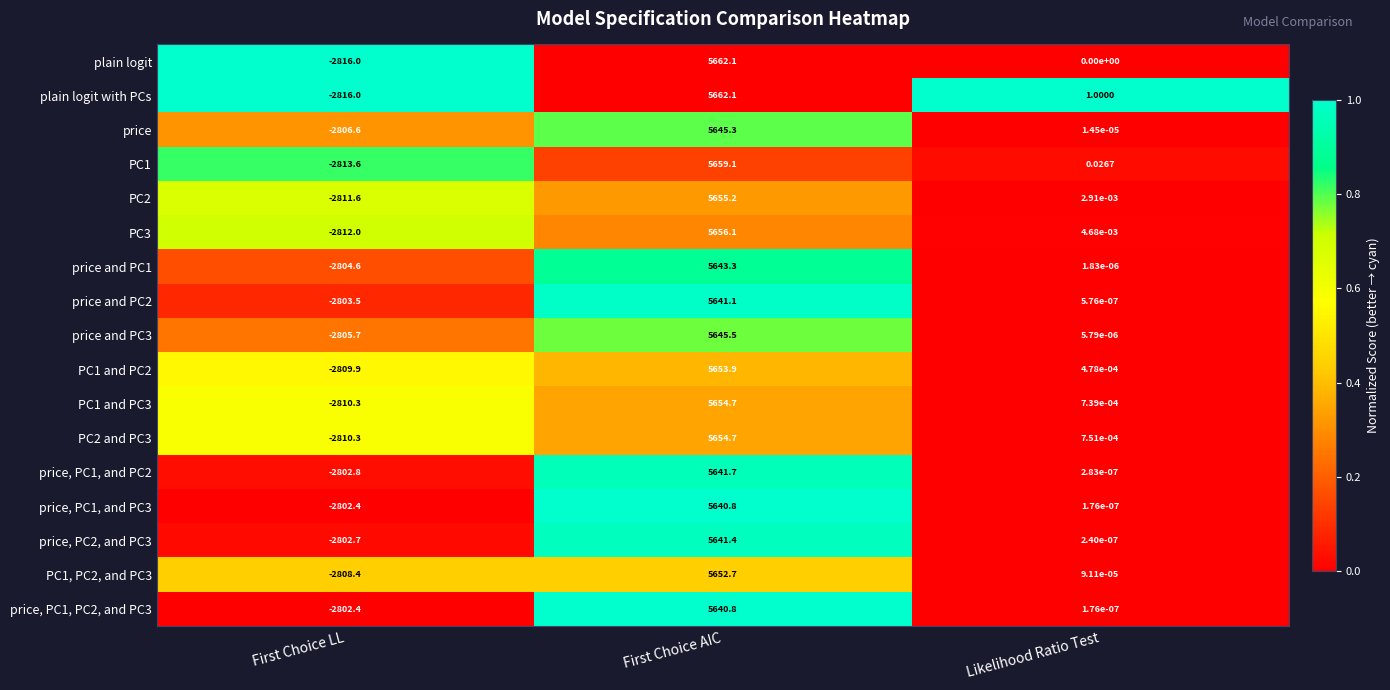

Rank the categories by price, PC1, and PC2 value from lowest to highest.

First Choice LL, Likelihood Ratio Test, First Choice AIC